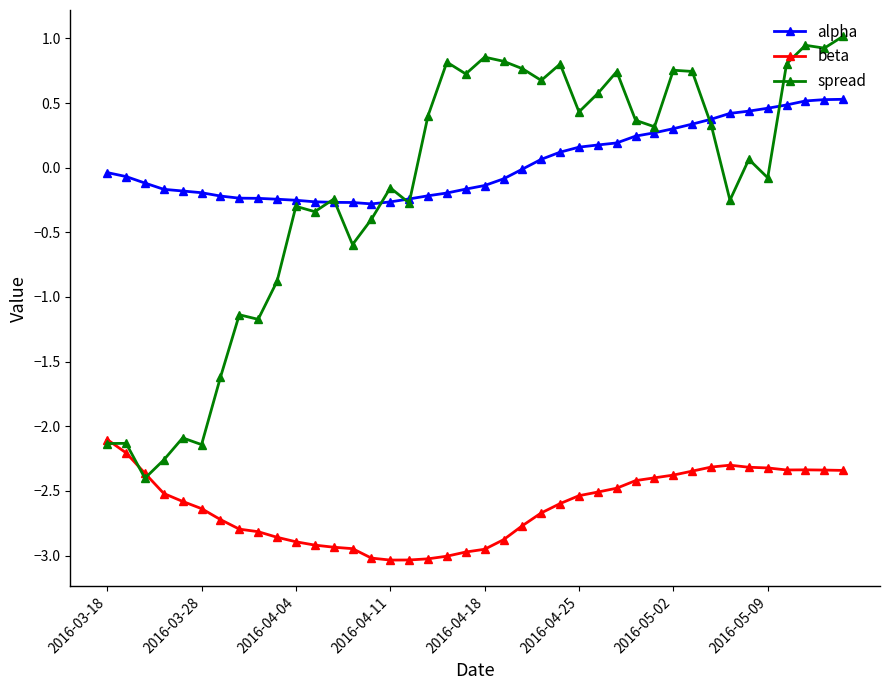

Which series has the largest range (max minus min)?

spread